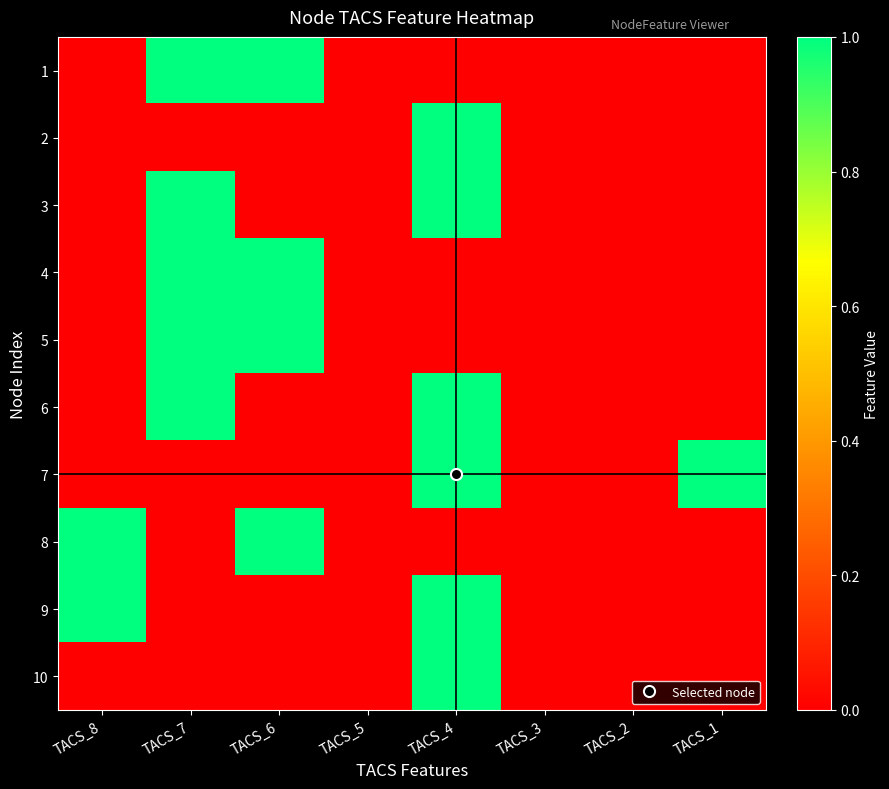

At how many categories does at least one series exceed 0?

5